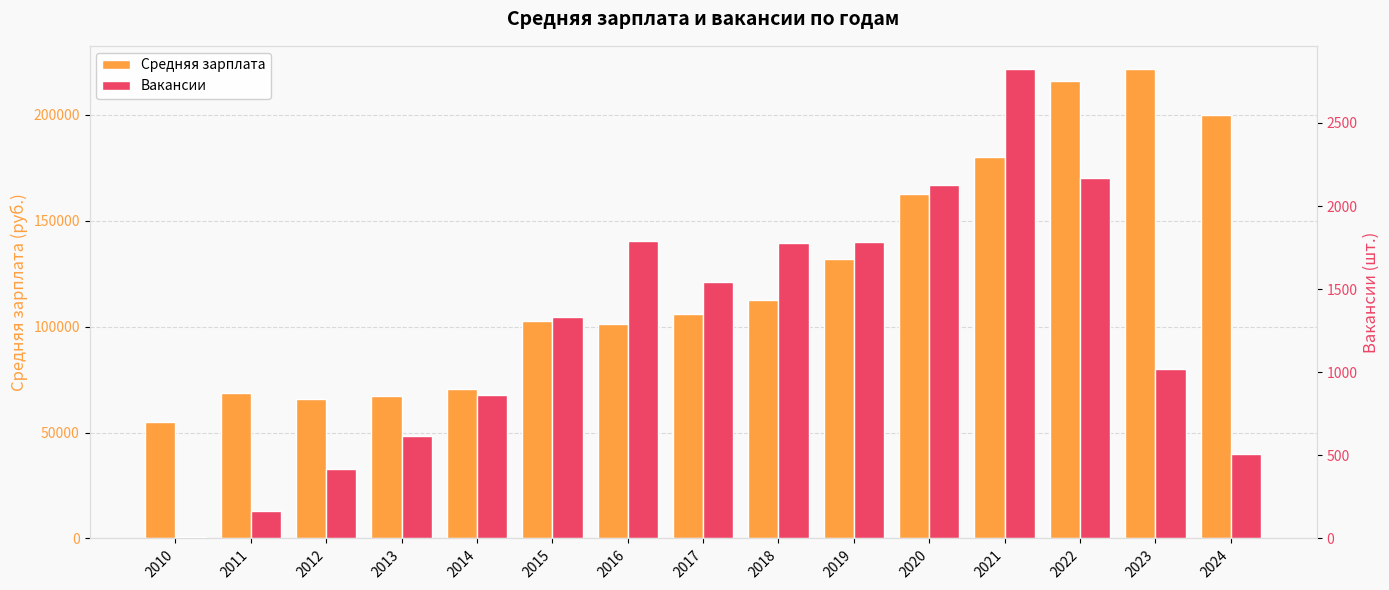

Are the bars horizontal?

No